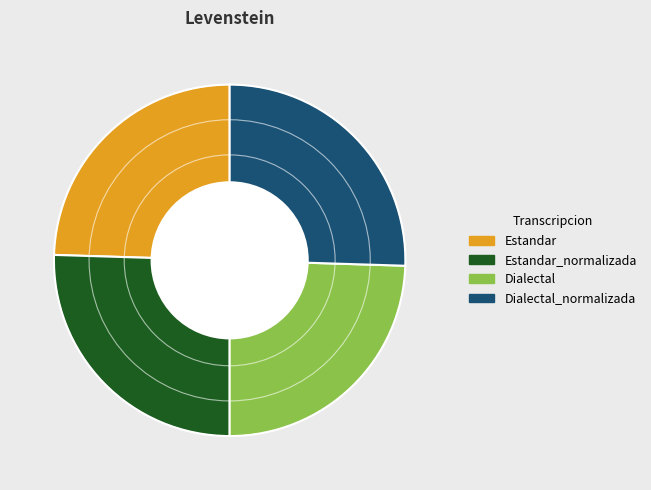

True or false: Dialectal_normalizada accounts for 36% of the total.

False